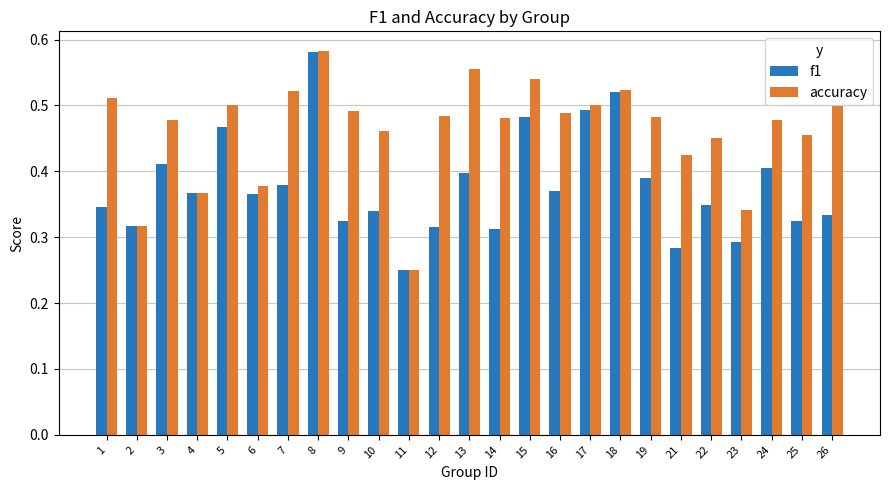

Which series has the largest total across all categories?

accuracy